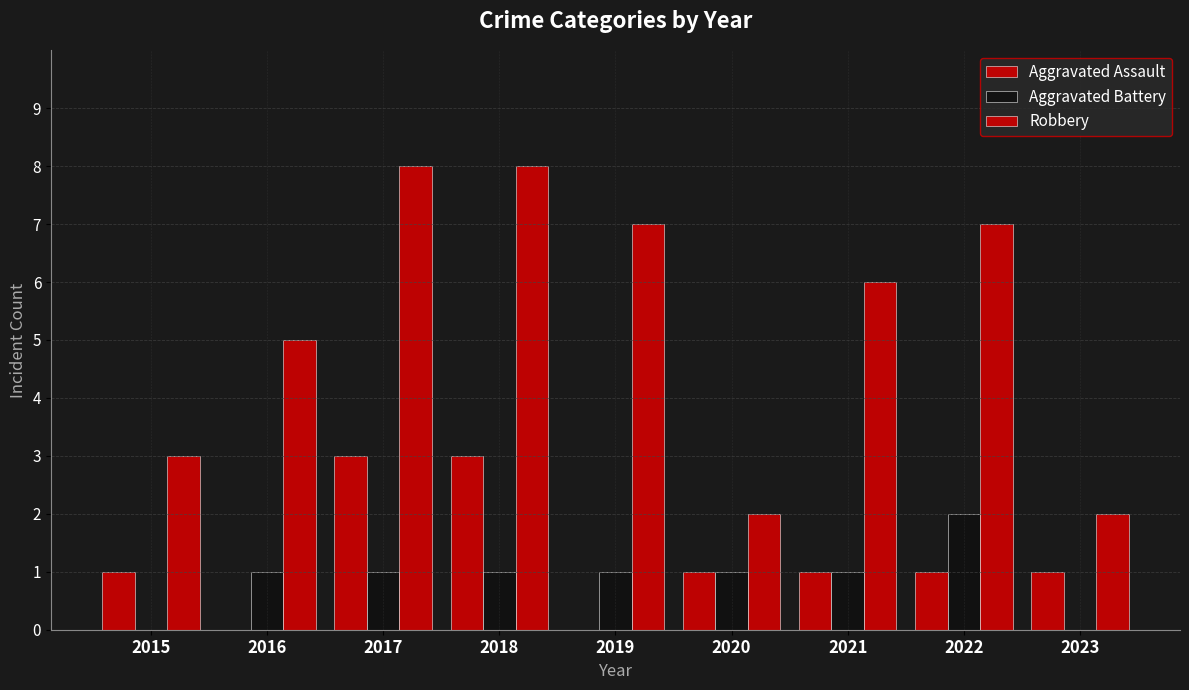

Reading left to right, transcribe all the data shown in this chart.

Aggravated Assault: 1	0	3	3	0	1	1	1	1
Aggravated Battery: 0	1	1	1	1	1	1	2	0
Robbery: 3	5	8	8	7	2	6	7	2